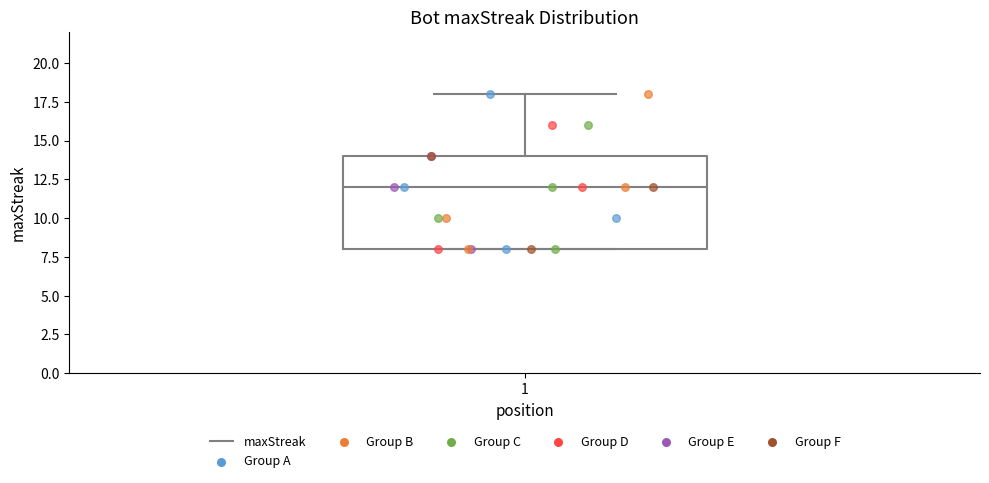

Where does the upper whisker of the box at x = 1 end on the y-axis? The values are not printed on the chart, so give them approximately, as read against the axis.

18